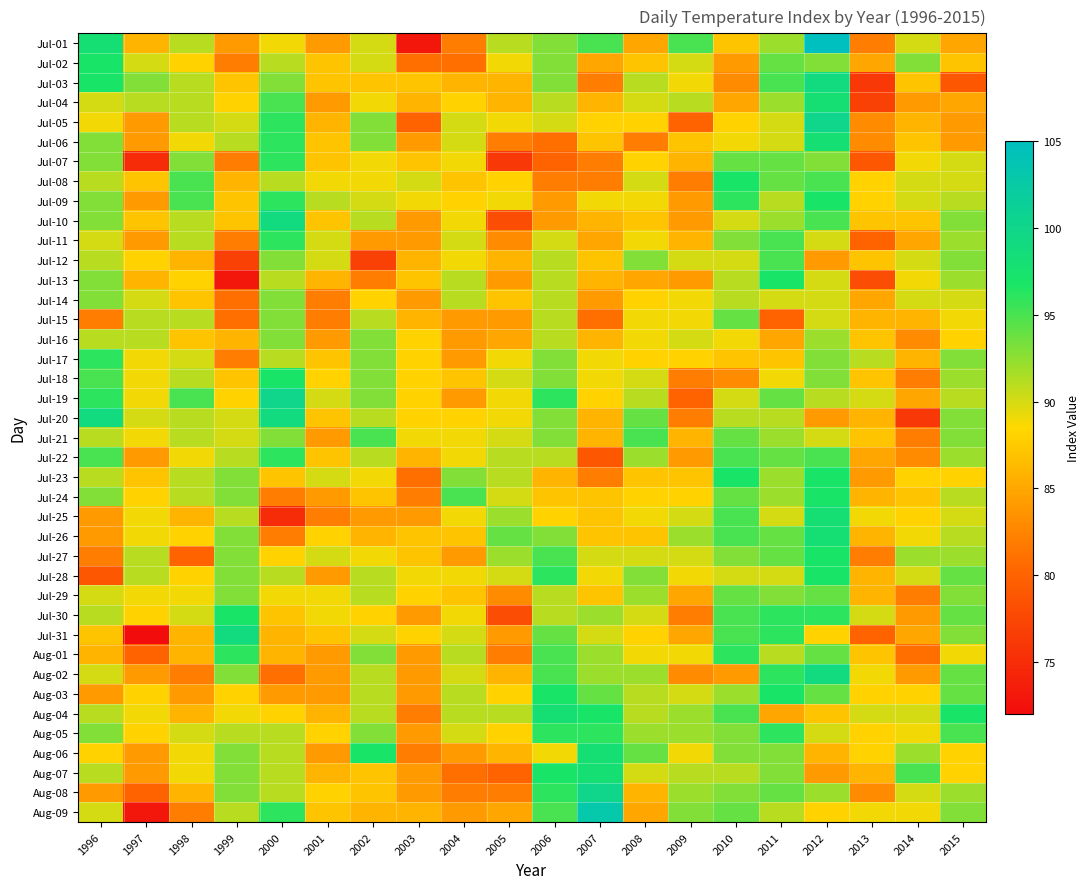

Which series has the largest range (max minus min)?

Jul-01